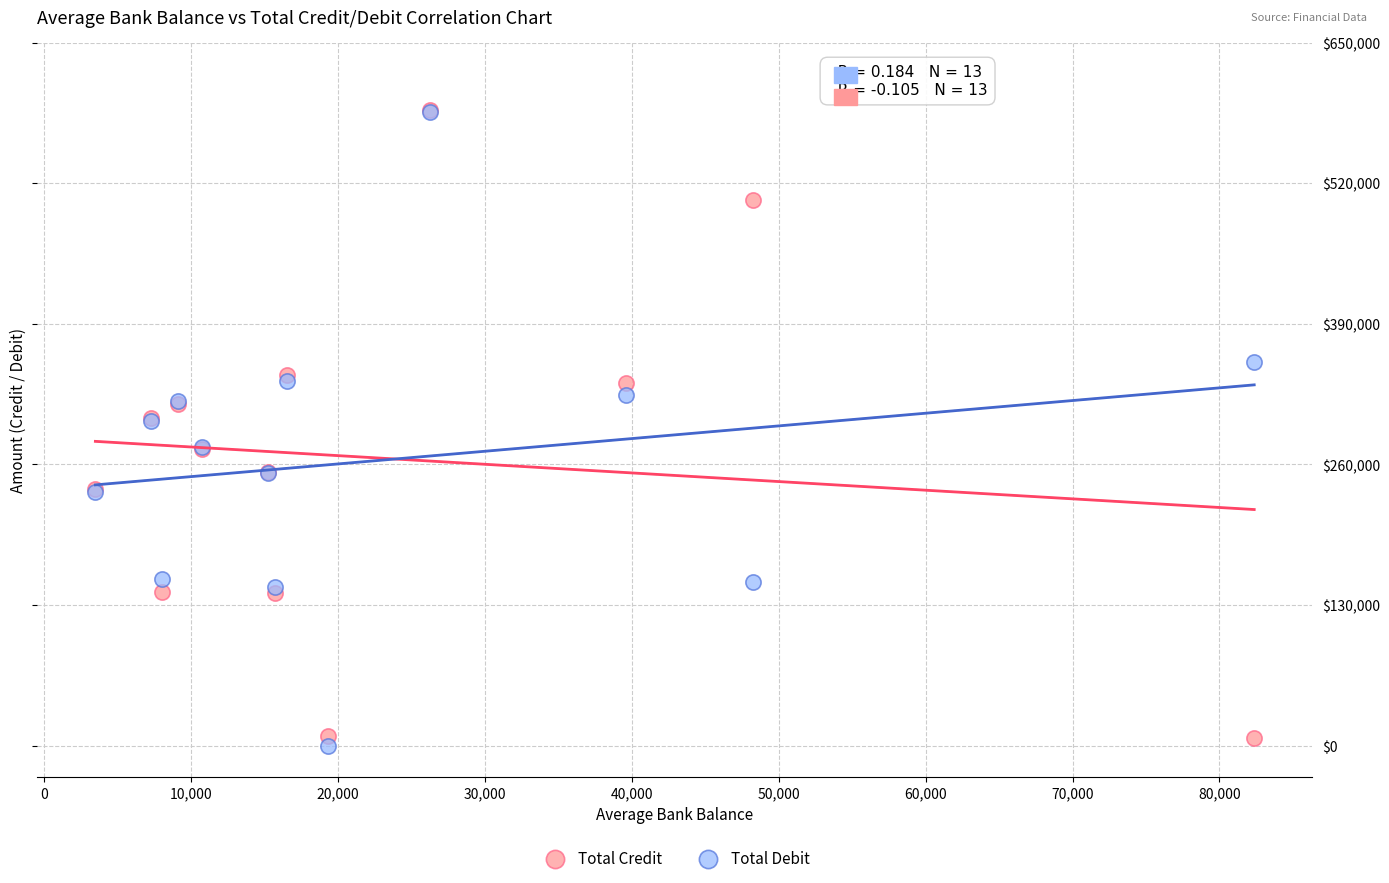

What are all the series names shown in the legend?

Total Credit, Total Debit